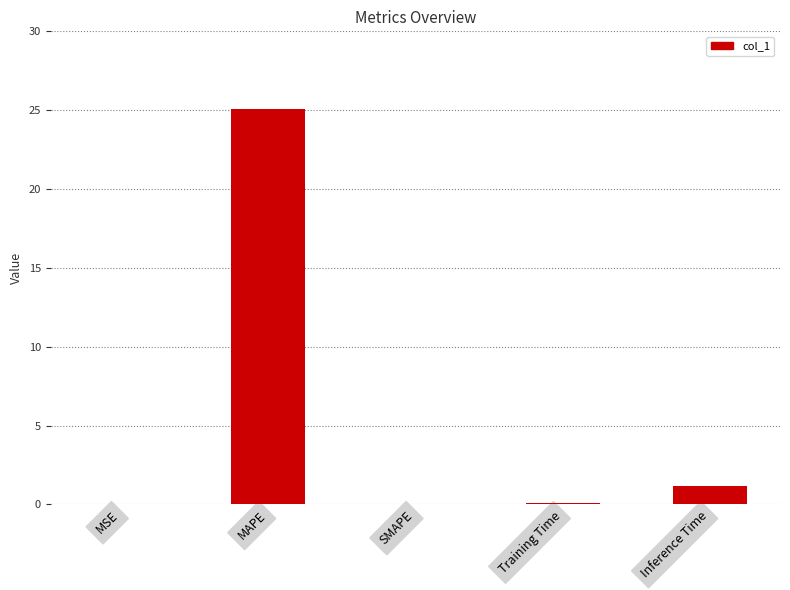

How many distinct data groups are displayed?

1